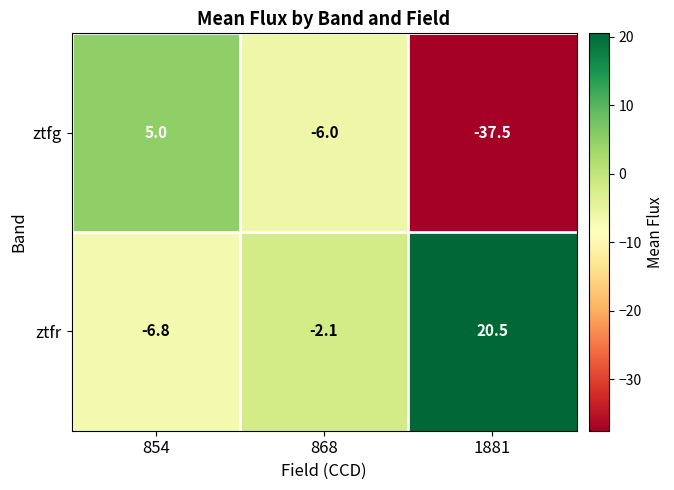

Which series has the largest total across all categories?

ztfr